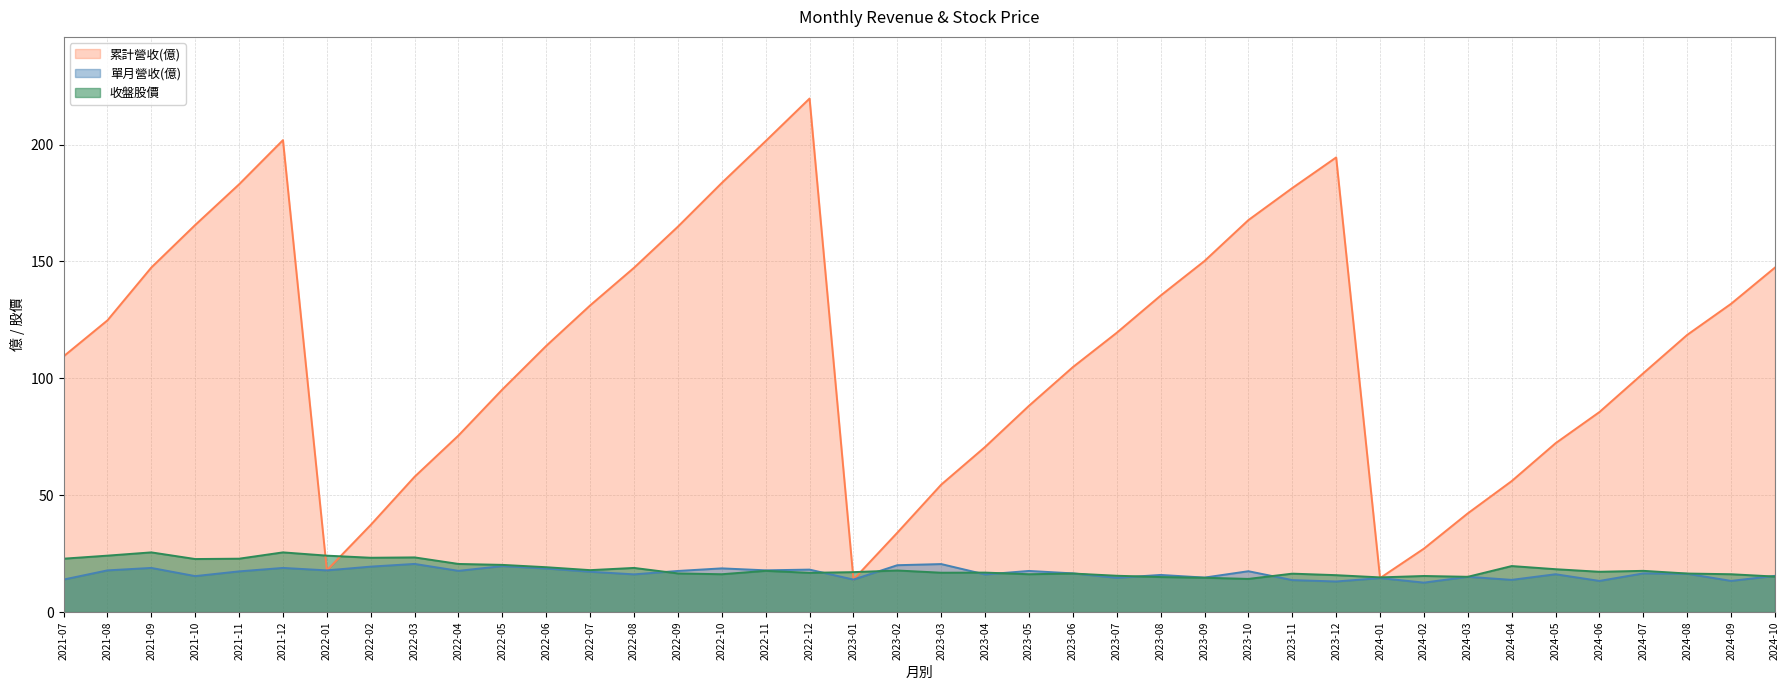

At which category does the chart reach its minimum across all series?

2024-02